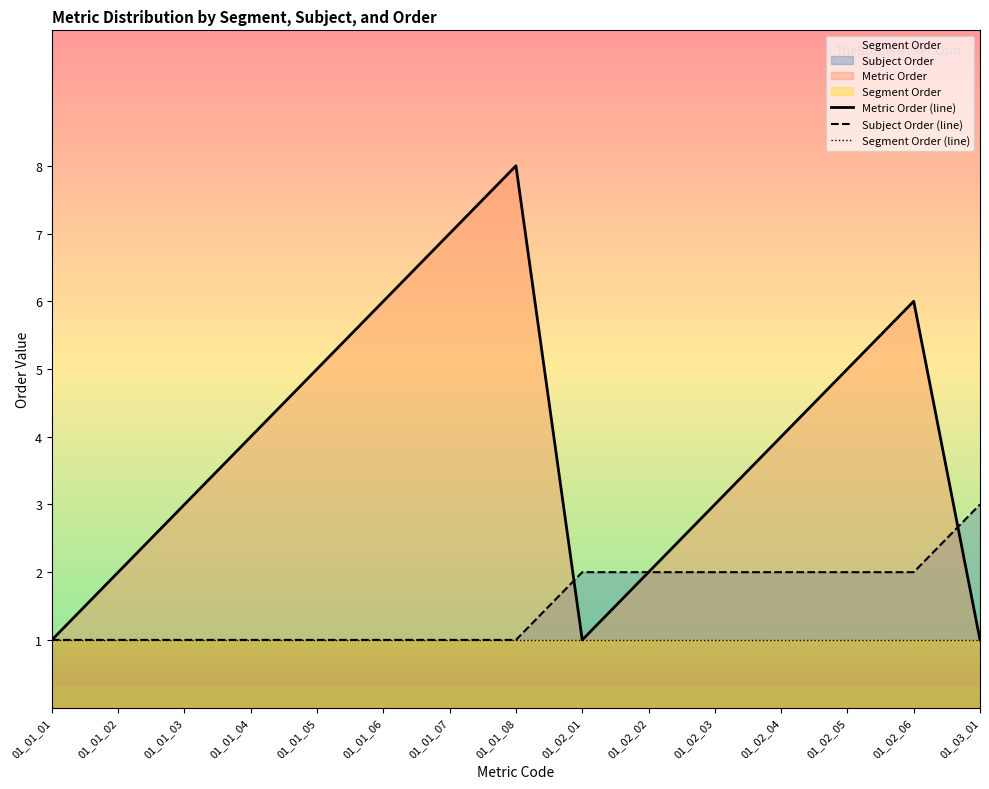

What is the difference between the maximum and minimum values in the Metric Order (line) series?

7